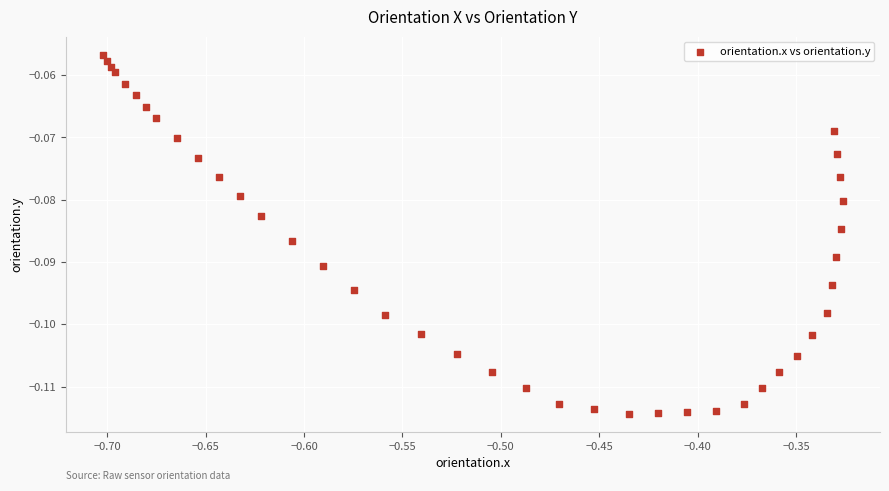

What is the range of X values (max minus min)?

0.4